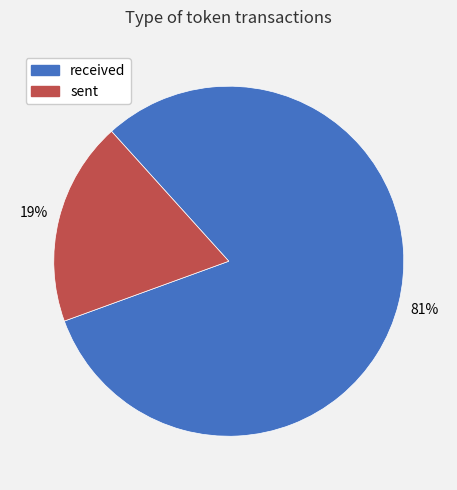

Which has a higher value, received or sent?

received